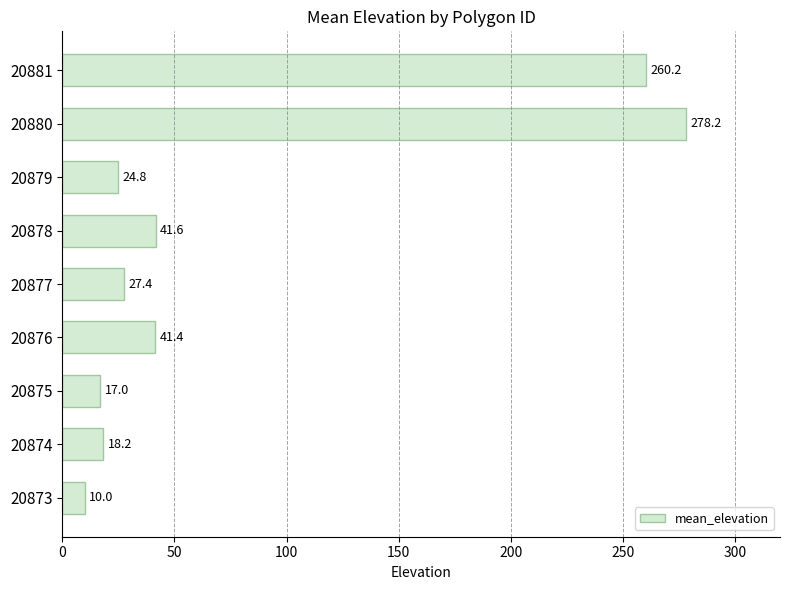

Rank the categories by value from highest to lowest.

20880, 20881, 20878, 20876, 20877, 20879, 20874, 20875, 20873